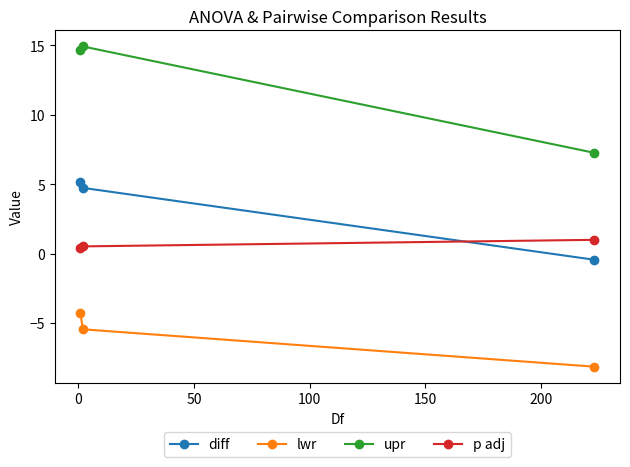

What is the difference between the maximum and minimum values in the lwr series?

3.9